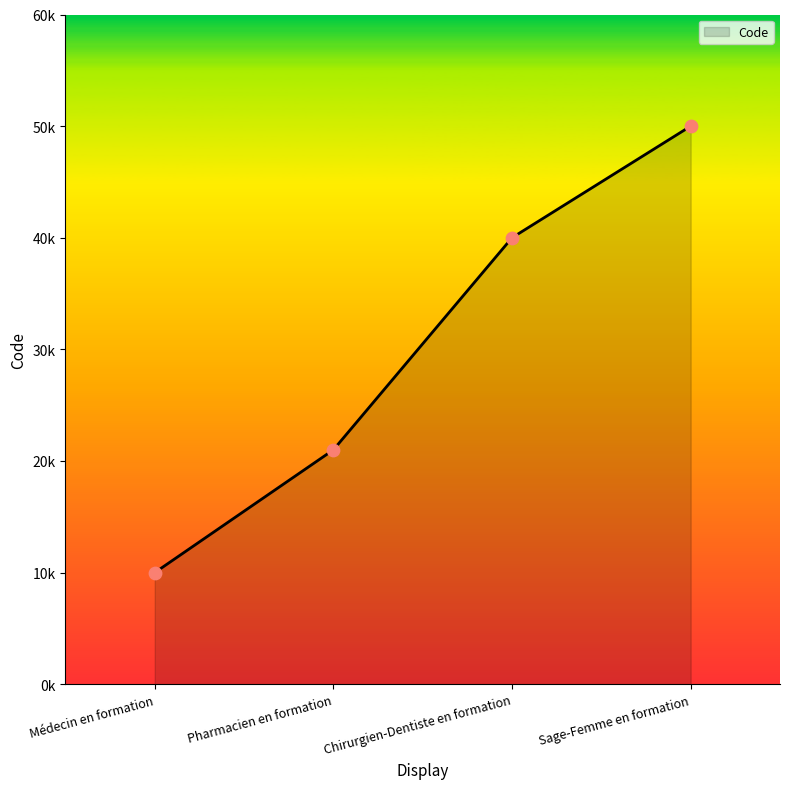

What is the change in value from Chirurgien-Dentiste en formation to Sage-Femme en formation?

+10